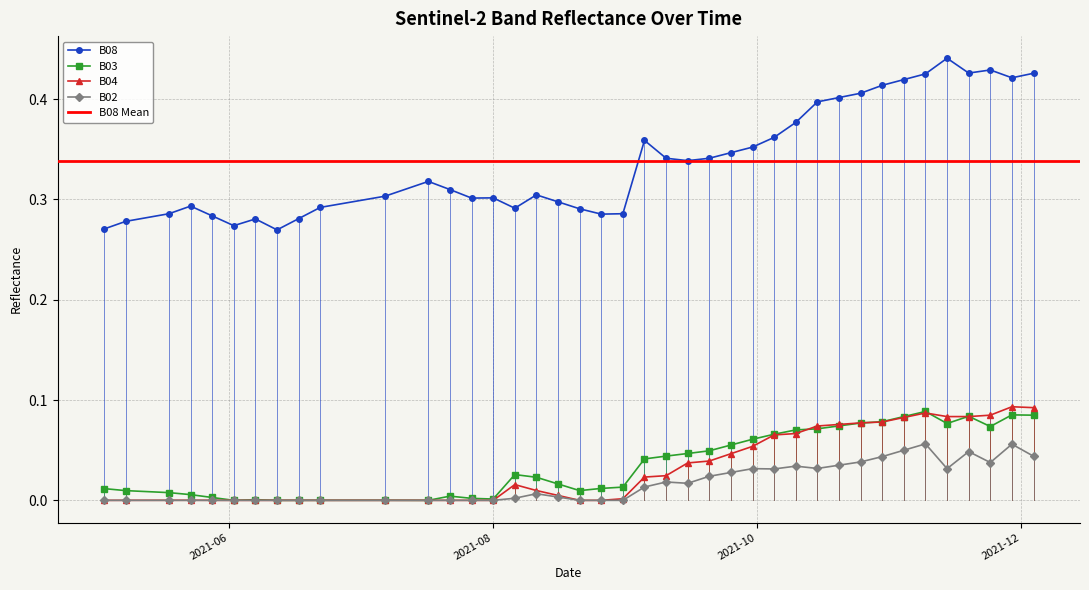

What is the greatest value displayed?

0.4